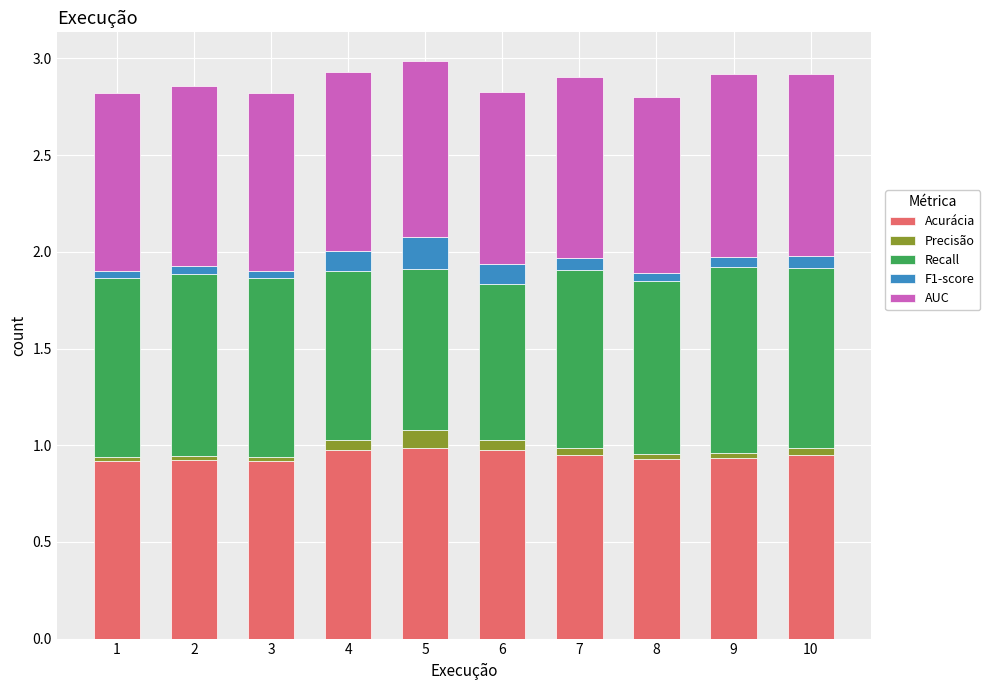

What is the sum of all Acurácia values?

9.5